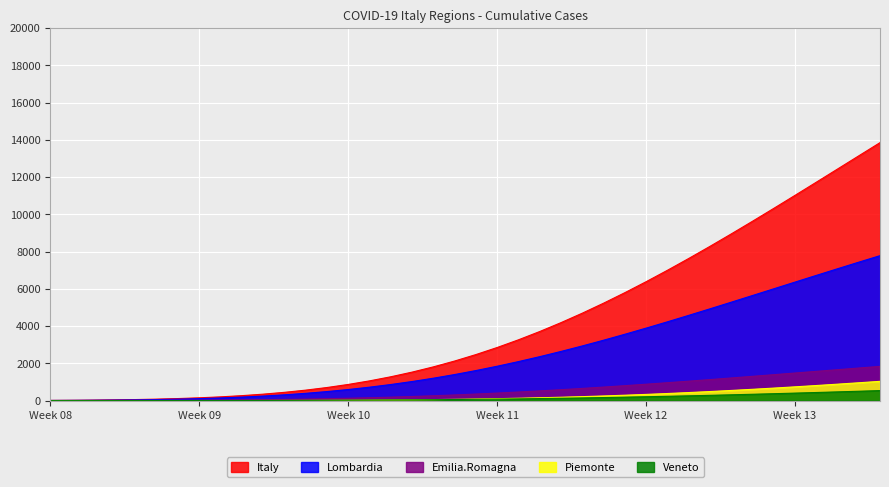

True or false: Lombardia and Italy intersect in this chart.

False